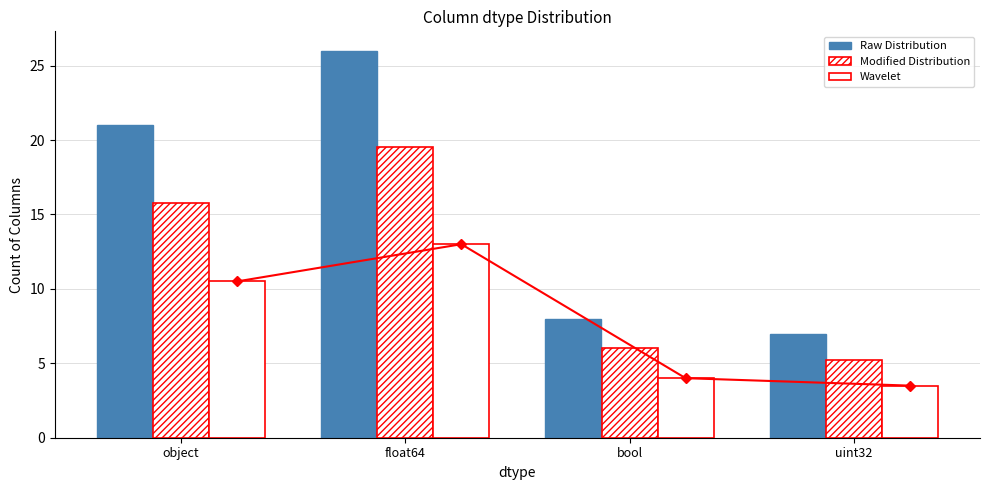

Which series has the largest total across all categories?

Raw Distribution